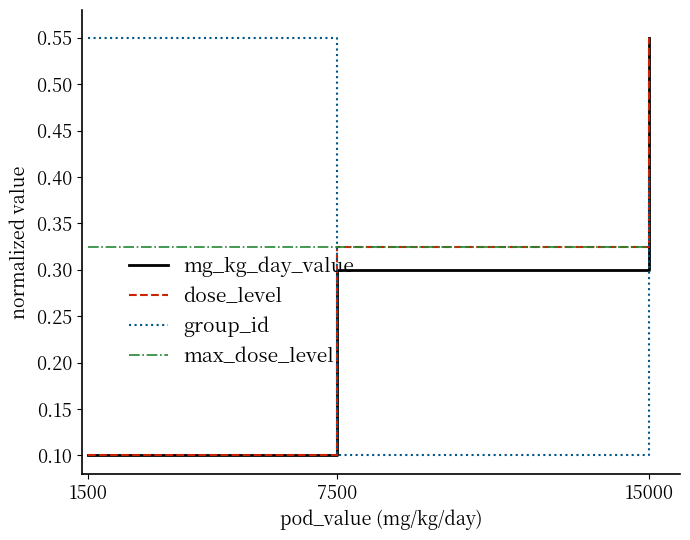

List the labels in order of group_id value, largest first.

1500, 15000, 7500